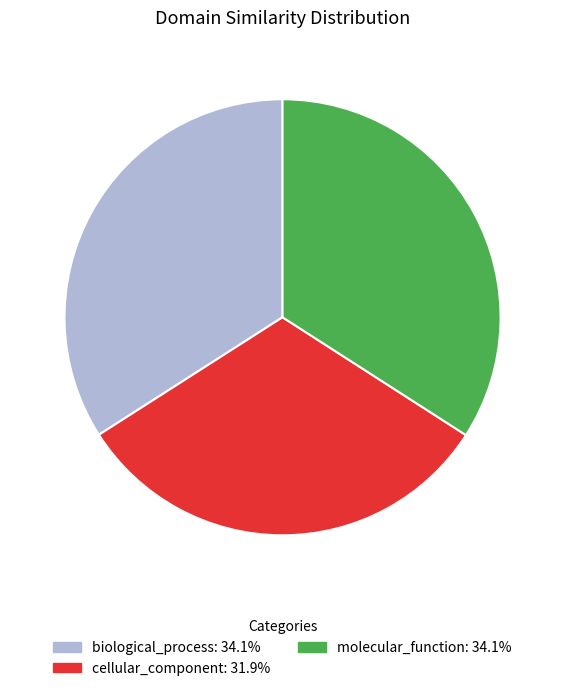

Does cellular_component account for over 50% of the chart?

No